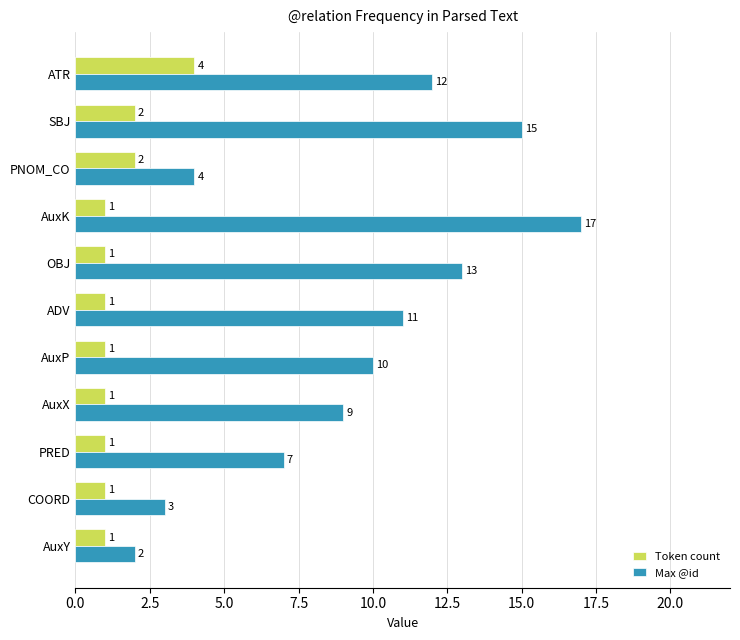

Which series has the largest range (max minus min)?

Max @id